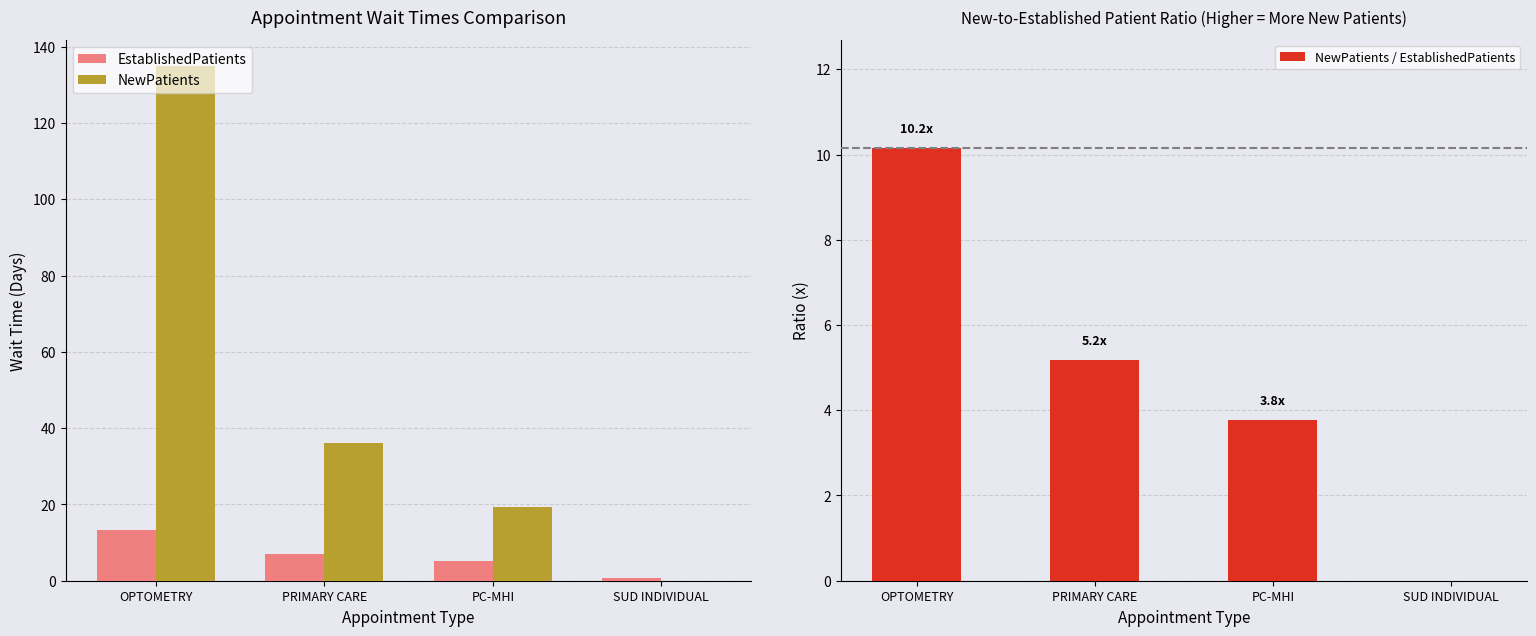

At which category is the sum across all series the highest?

OPTOMETRY